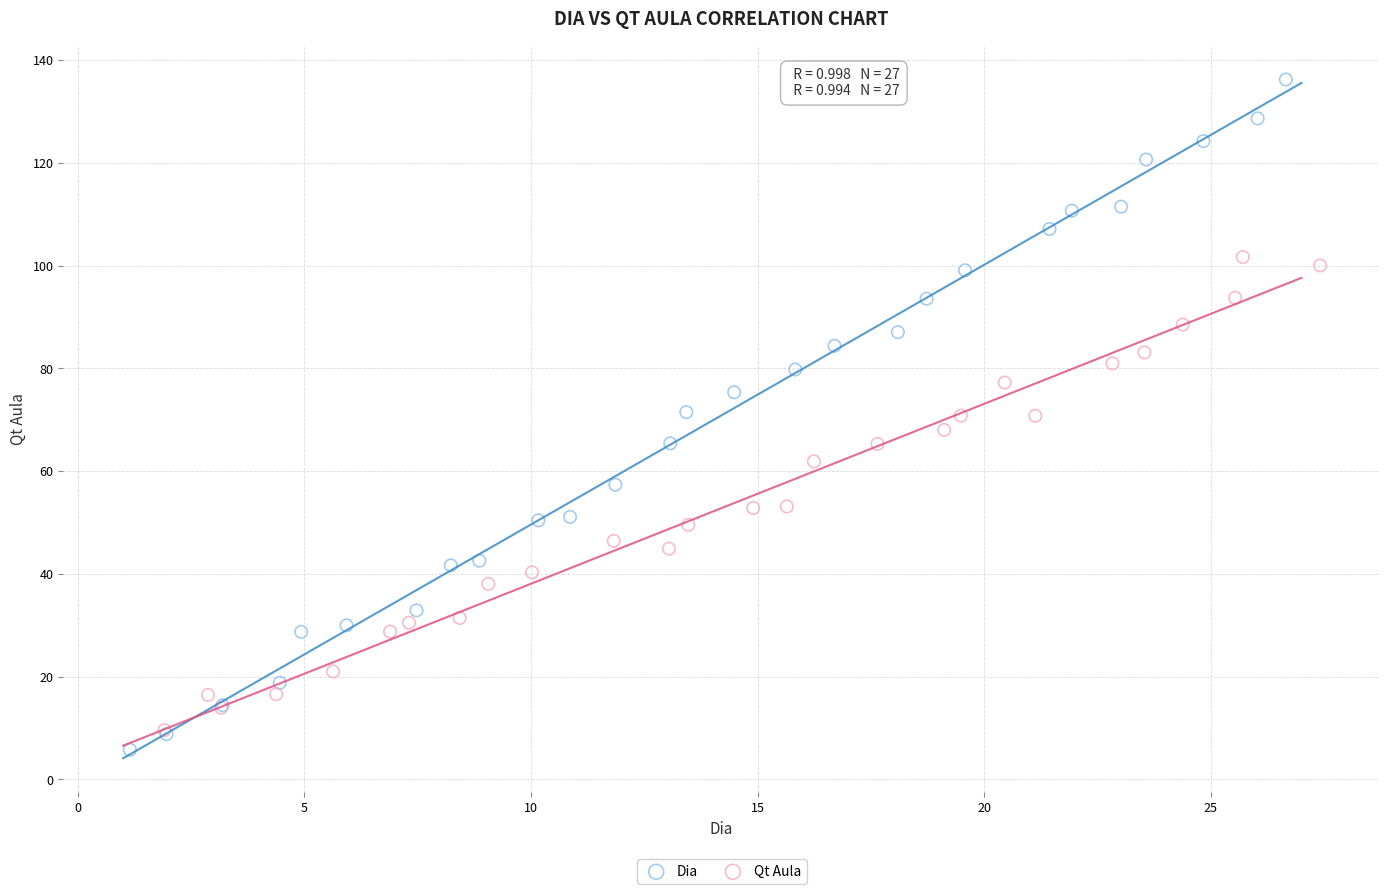

Which series contains the highest Y value?

Dia